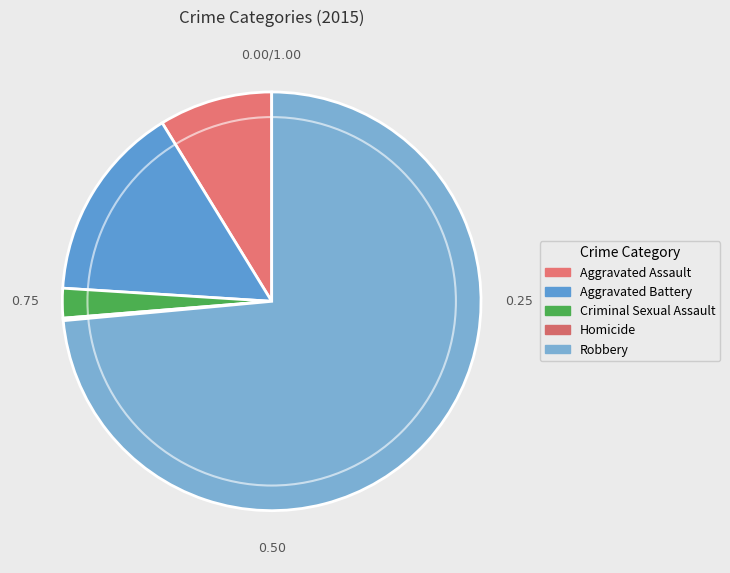

How many slices are in this pie chart?

5